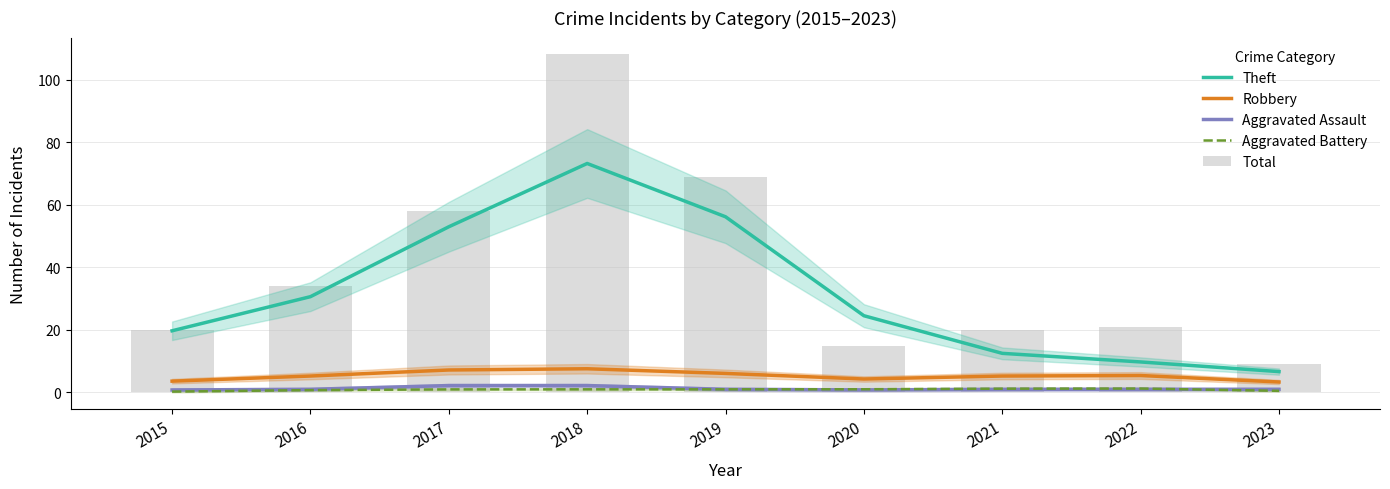

Reading left to right, extract all data points from this chart.

Theft: 19.7	30.6	52.9	73.2	56.1	24.5	12.5	9.7	6.7
Robbery: 3.6	5.3	7.2	7.6	6.1	4.3	5.2	5.4	3.3
Aggravated Assault: 0.8	1.0	2.2	2.2	1.0	0.8	1.0	1.0	1.0
Aggravated Battery: 0.3	0.7	1.0	1.0	1.0	1.0	1.2	1.2	0.5
Total: 20.0	34.0	58.0	108.0	69.0	15.0	20.0	21.0	9.0